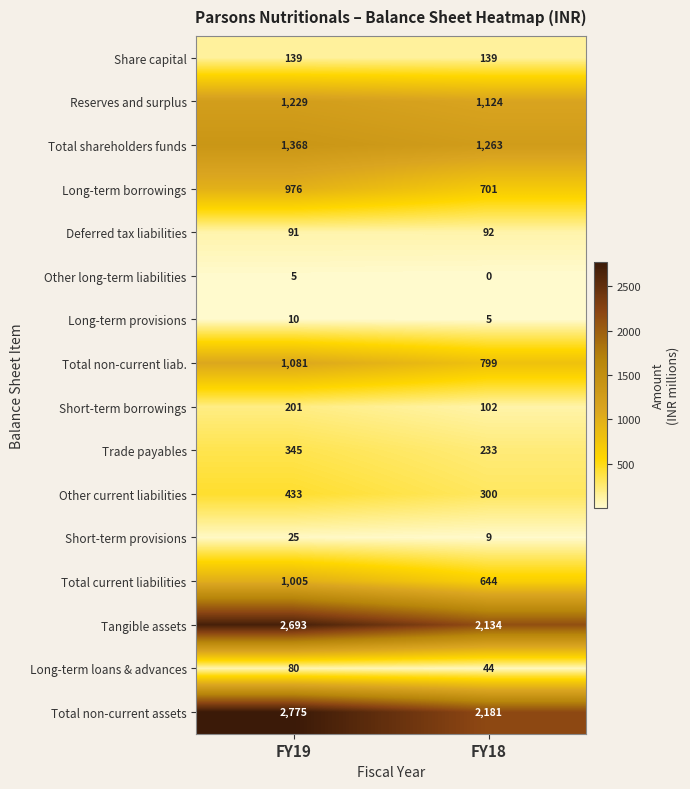

How many values in the Long-term provisions series are below 10?

1